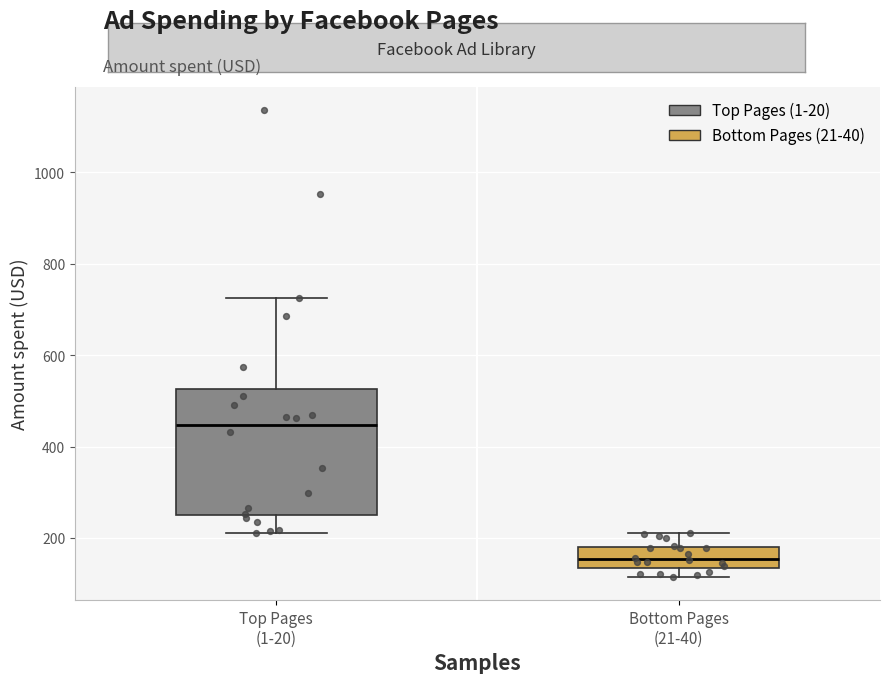

Reading left to right, transcribe this box plot: for each box, give where its median line is, the range the box spans, and where its two whiskers end, as read against the y-axis. The values are not printed on the chart, so give them approximately, as read against the axis.

Top Pages (1-20): median 440, box 260 to 520, whiskers 220 to 720
Bottom Pages (21-40): median 160, box 140 to 180, whiskers 120 to 220